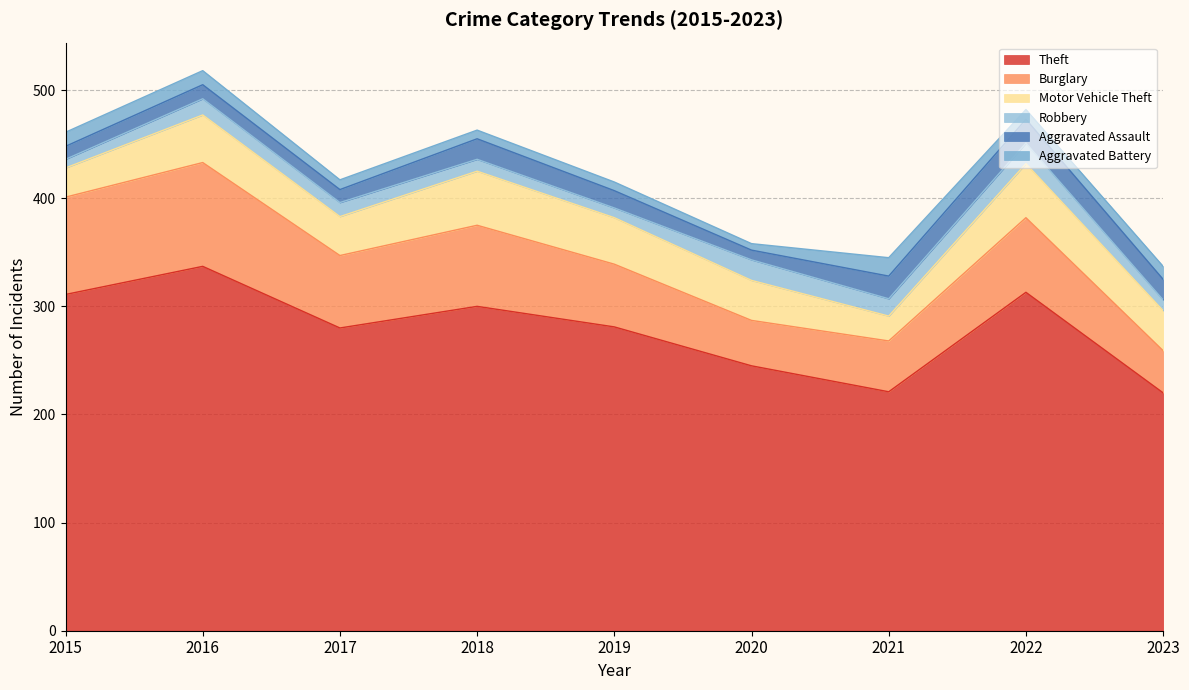

Which series has the largest range (max minus min)?

Theft